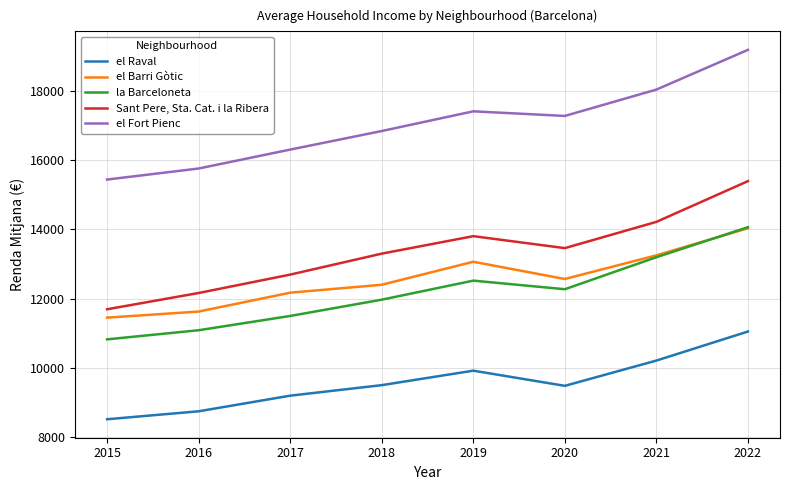

What is the difference between the maximum and minimum values in the Sant Pere, Sta. Cat. i la Ribera series?

3706.6